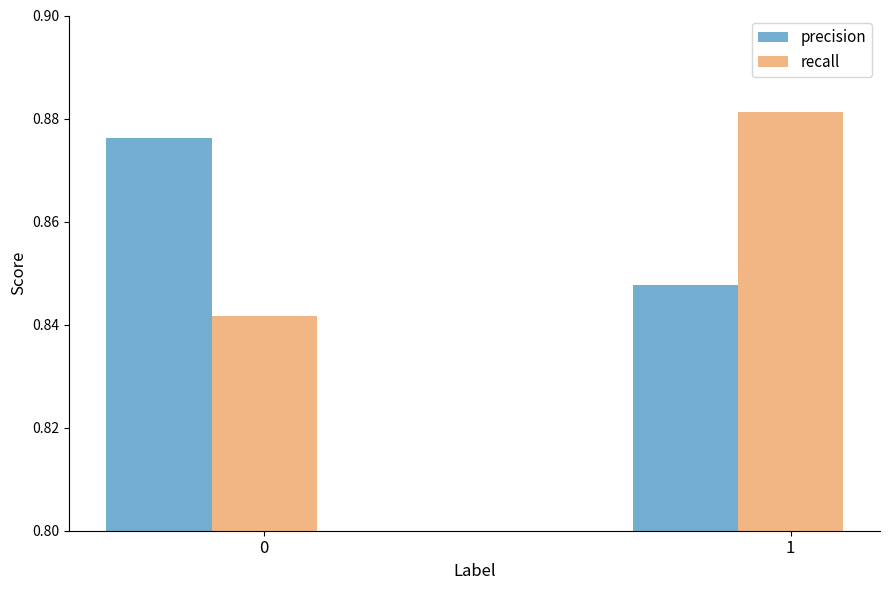

Is it true that recall equals 0.5 at 1?

False